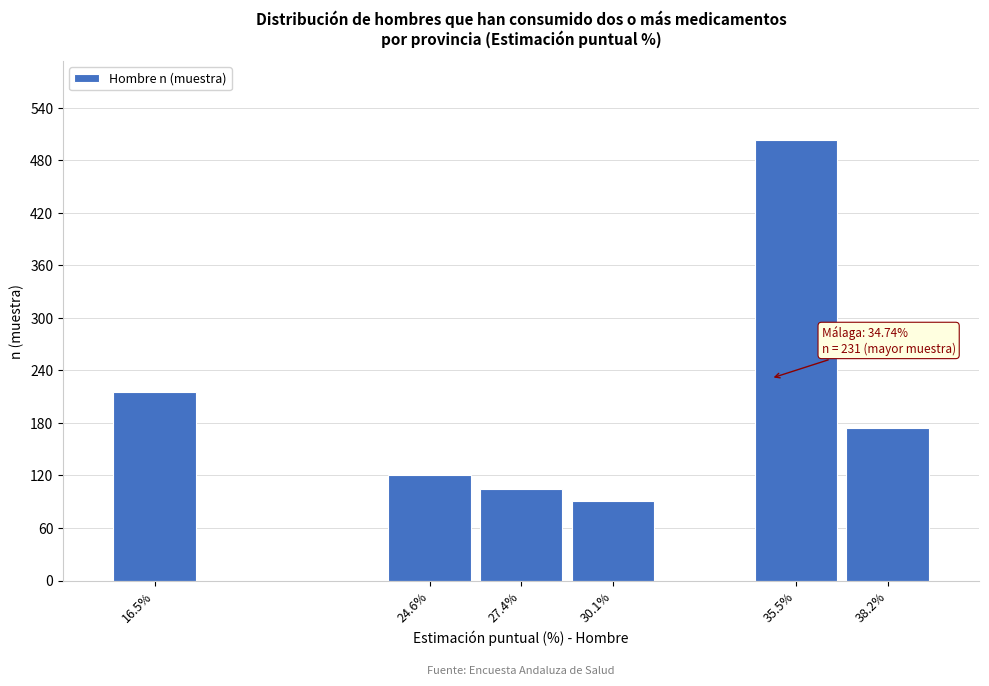

Reading left to right, transcribe all the data shown in this chart.

215	120	104	91	503	174